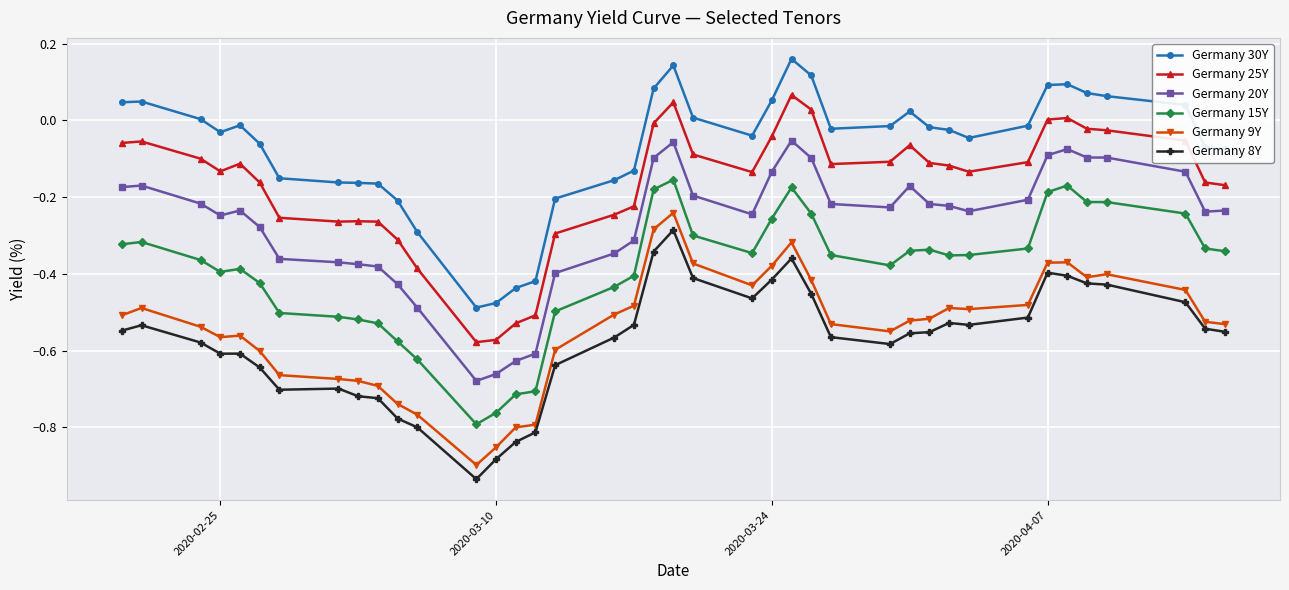

Which series has the largest total across all categories?

Germany 30Y